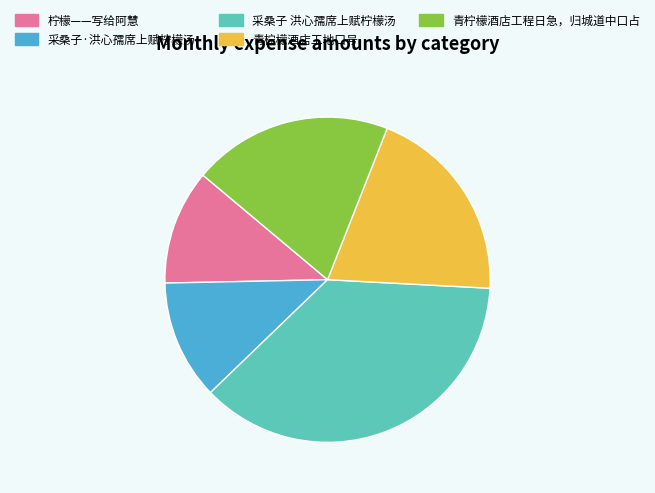

True or false: 青柠檬酒店工程日急，归城道中口占 accounts for 20% of the total.

True